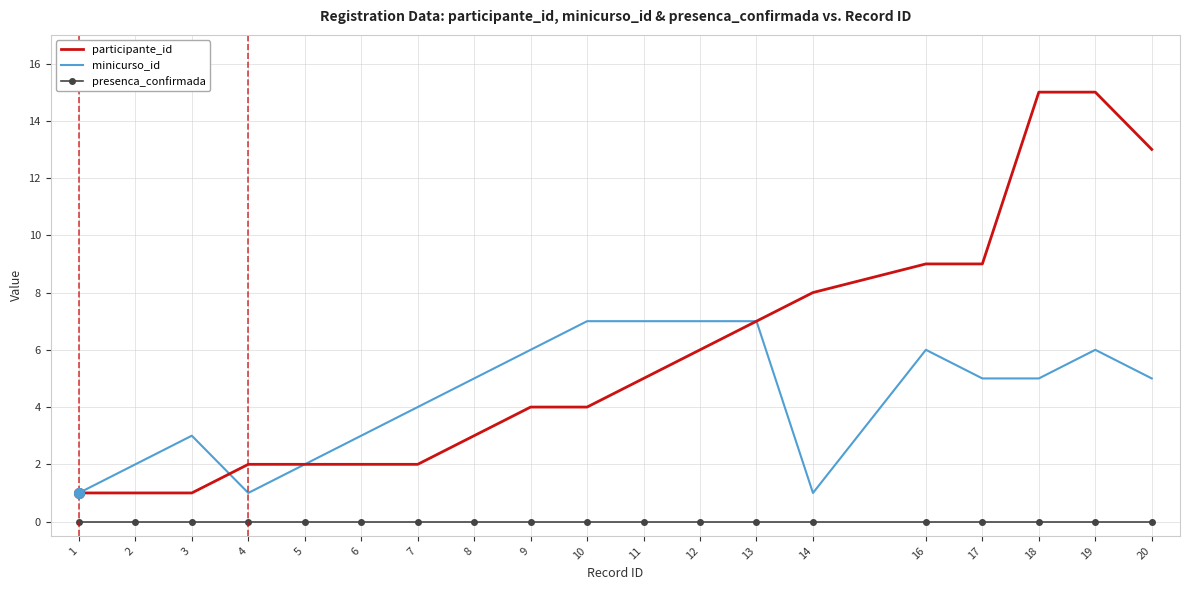

The value of participante_id at 8 is 3. True or false?

True